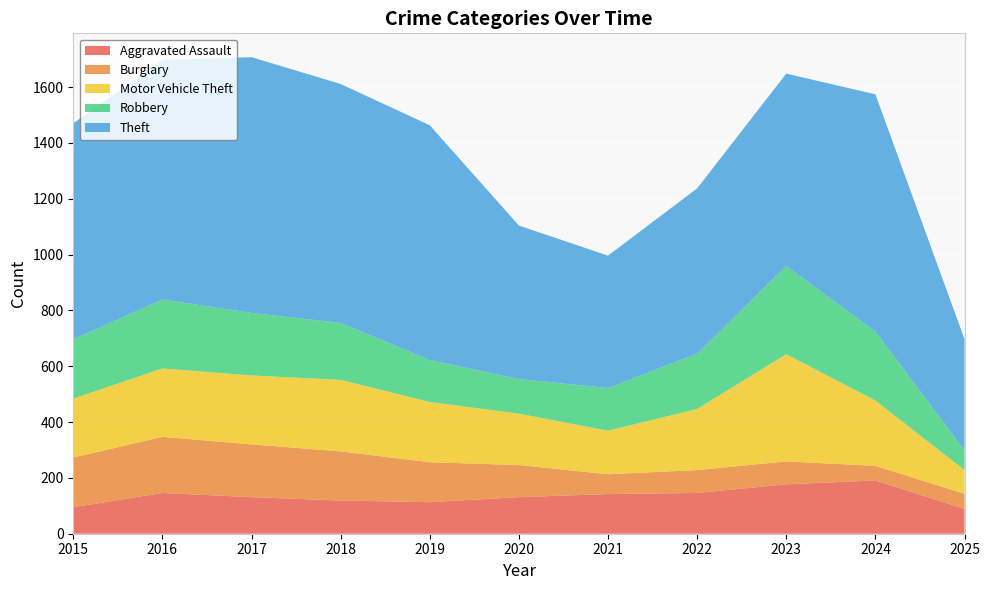

Reading left to right, list all the values displayed in this chart.

Aggravated Assault: 95	146	131	119	113	131	142	146	177	191	89
Burglary: 178	201	189	176	143	115	71	82	82	52	54
Motor Vehicle Theft: 211	245	247	256	216	184	156	219	384	234	85
Robbery: 212	247	224	204	150	124	153	198	316	248	71
Theft: 774	858	916	856	841	550	474	592	689	849	398